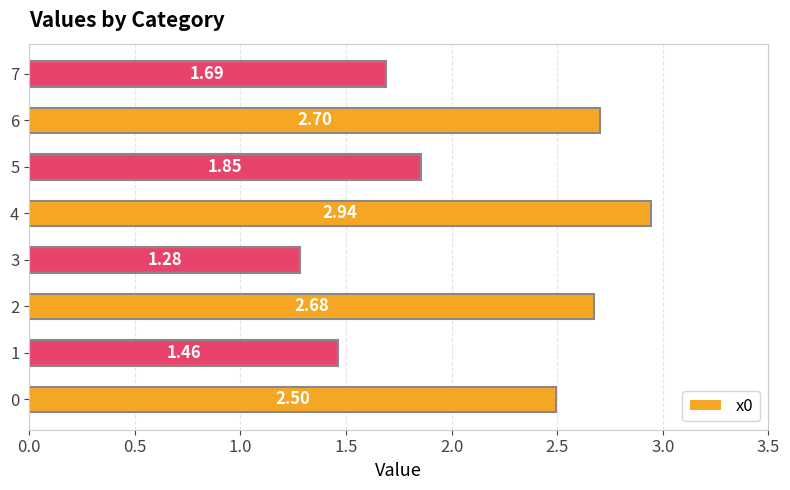

List the labels in order of value, smallest first.

3, 1, 7, 5, 0, 2, 6, 4